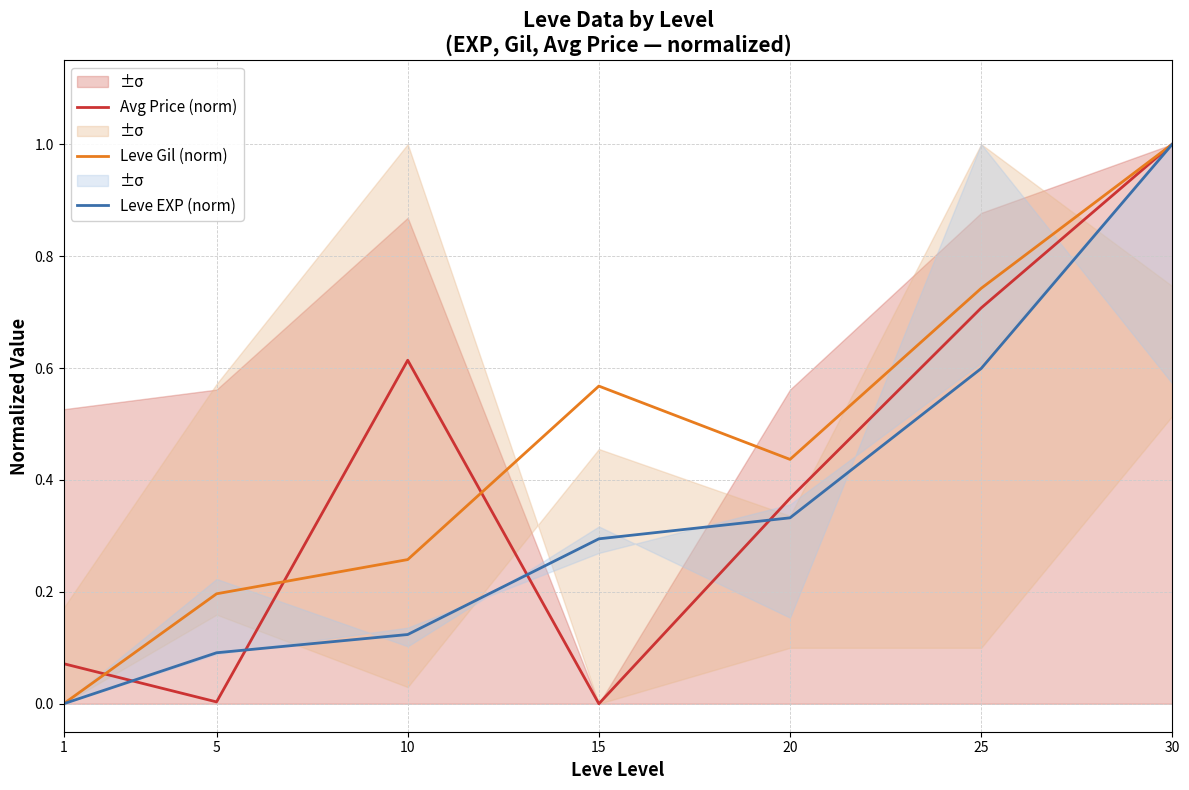

True or false: Leve Gil (norm) has more than 1 interior local peaks.

False